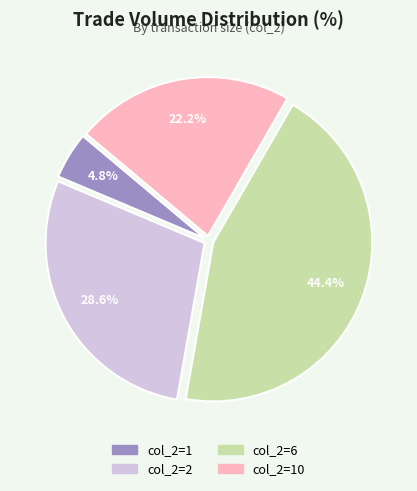

Count the number of slices in the pie.

4